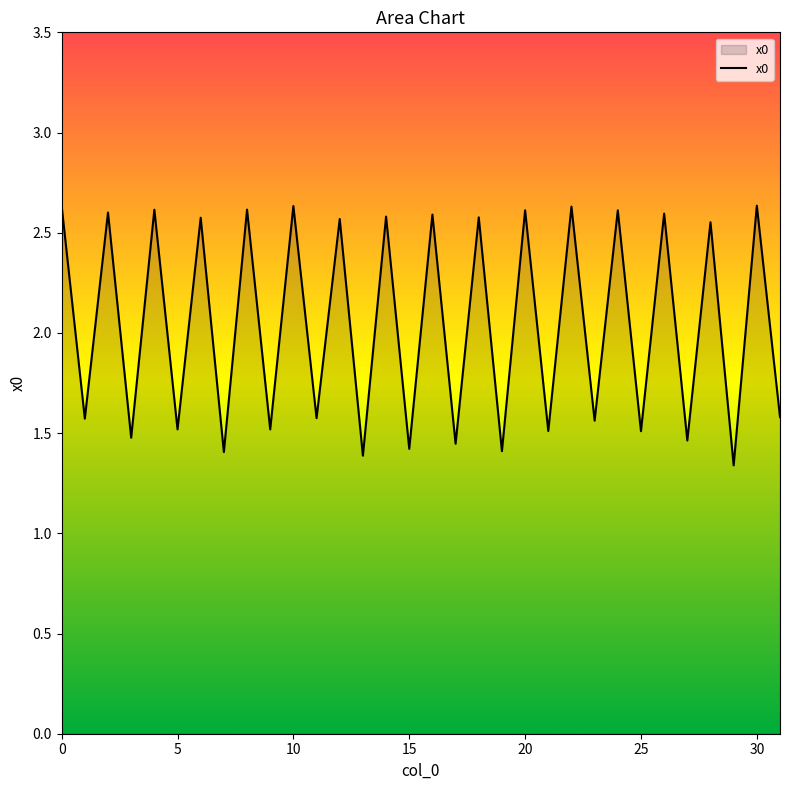

How many lines are shown in the chart?

1